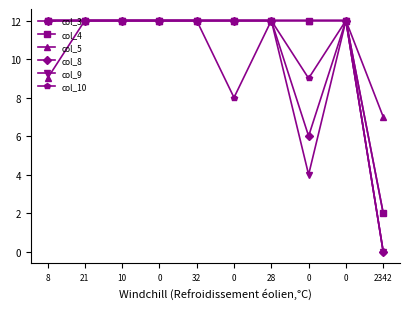

At how many categories does at least one series exceed 8?

9